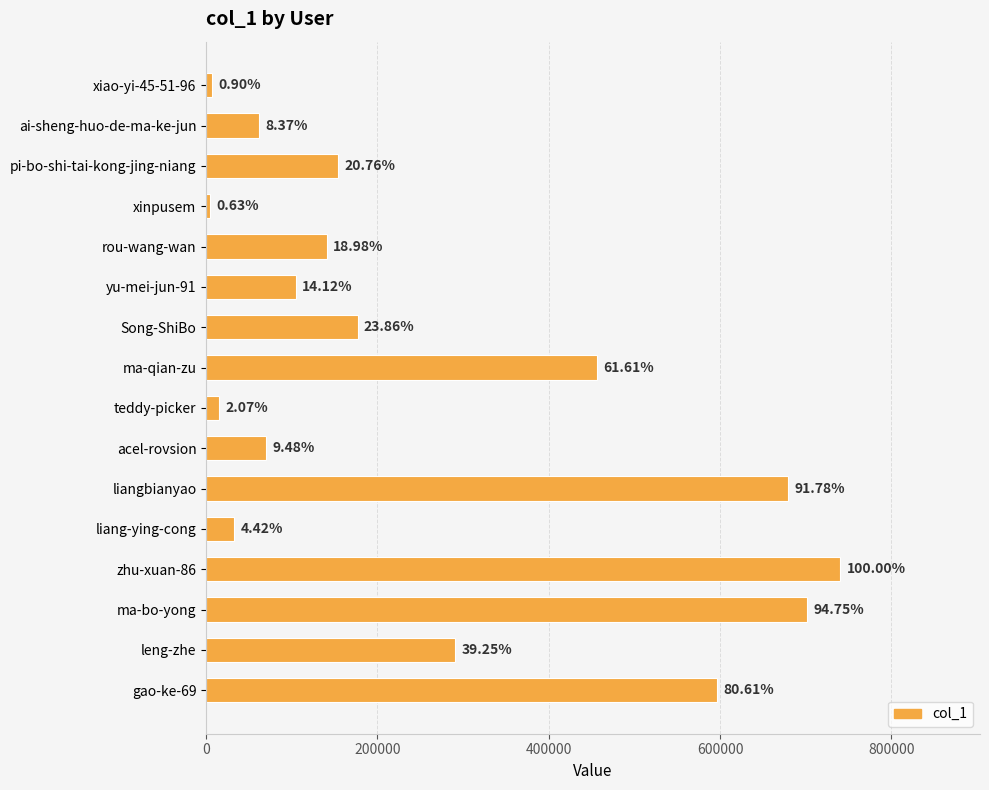

Are the bars horizontal?

Yes